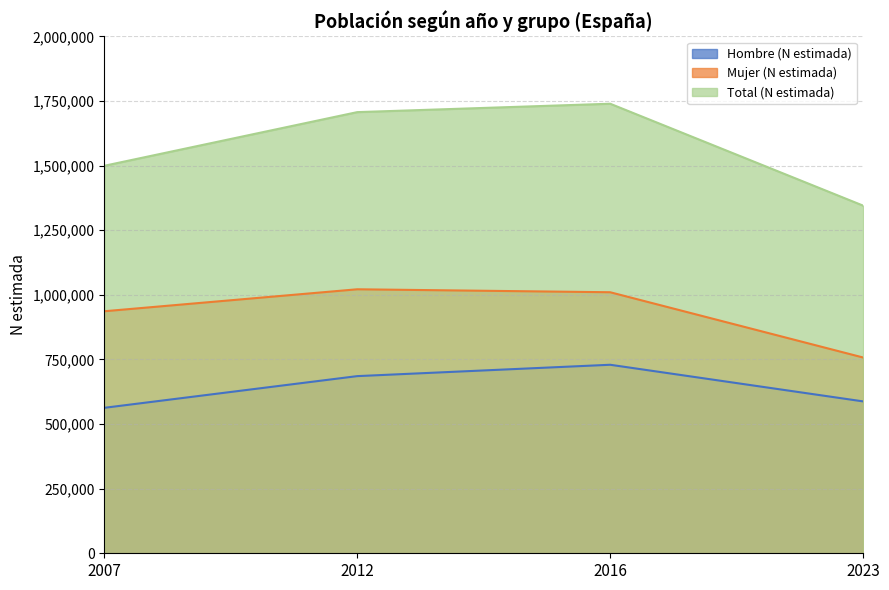

Is it true that Total (N estimada) equals 2542920 at 2012?

False